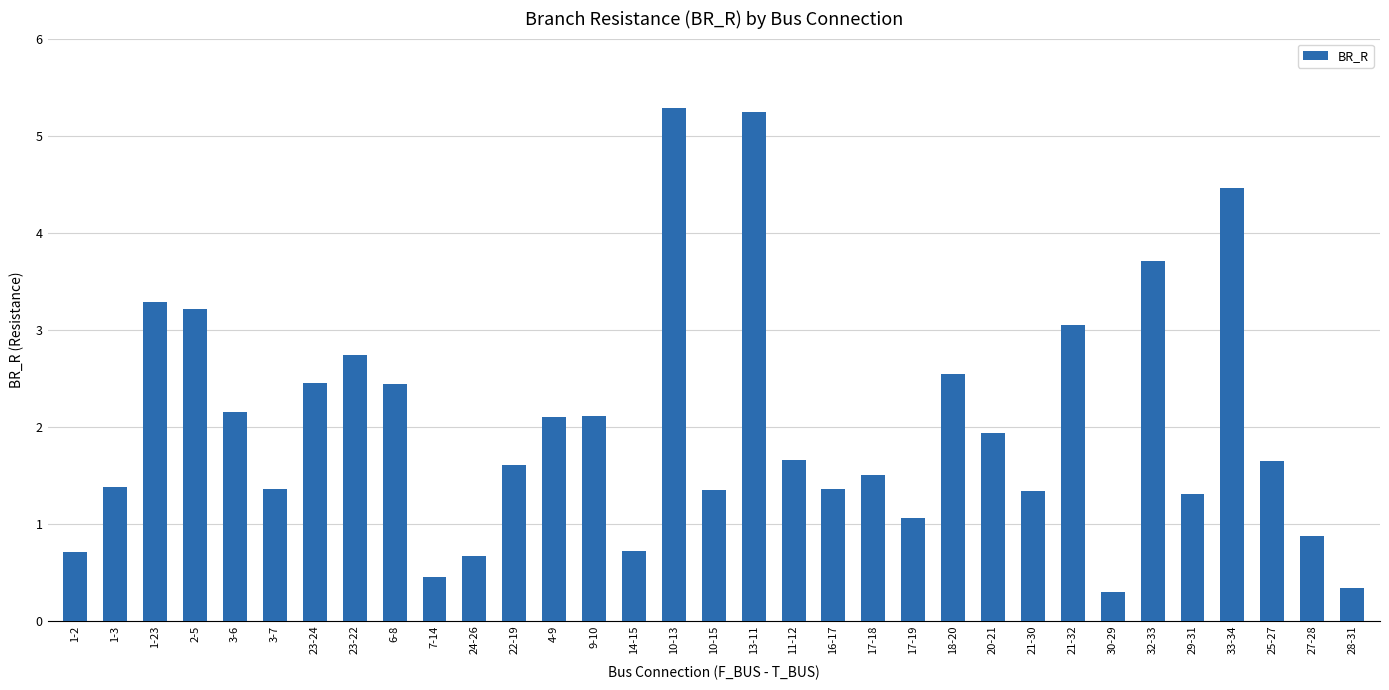

The chart shows a value of 0.5 at 3-7. True or false?

False